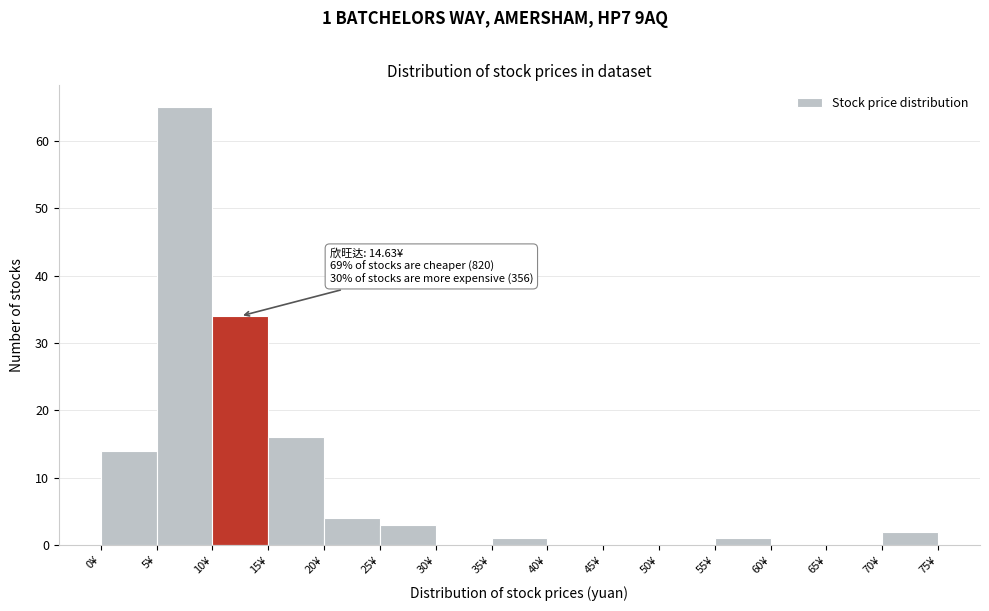

Over which range of the x-axis is the bar tallest?

5 to 10